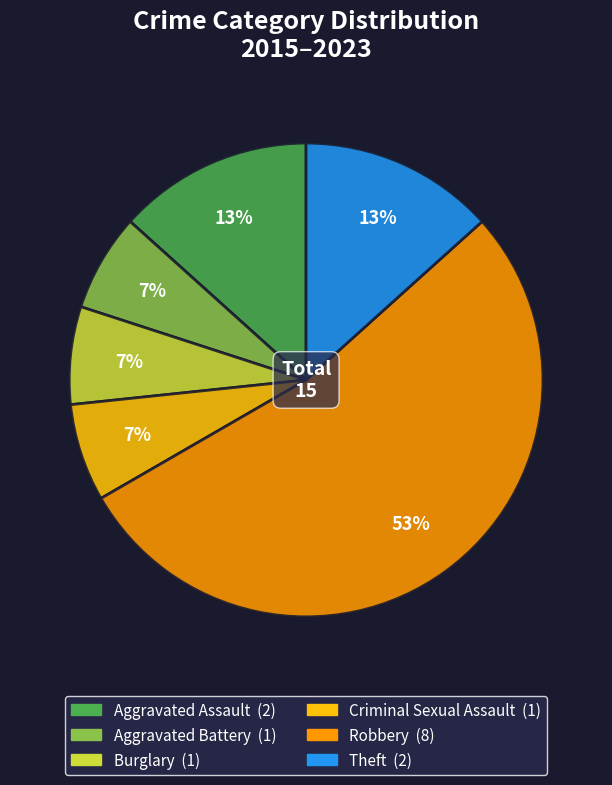

Is it true that Criminal Sexual Assault is 13% of the pie?

False